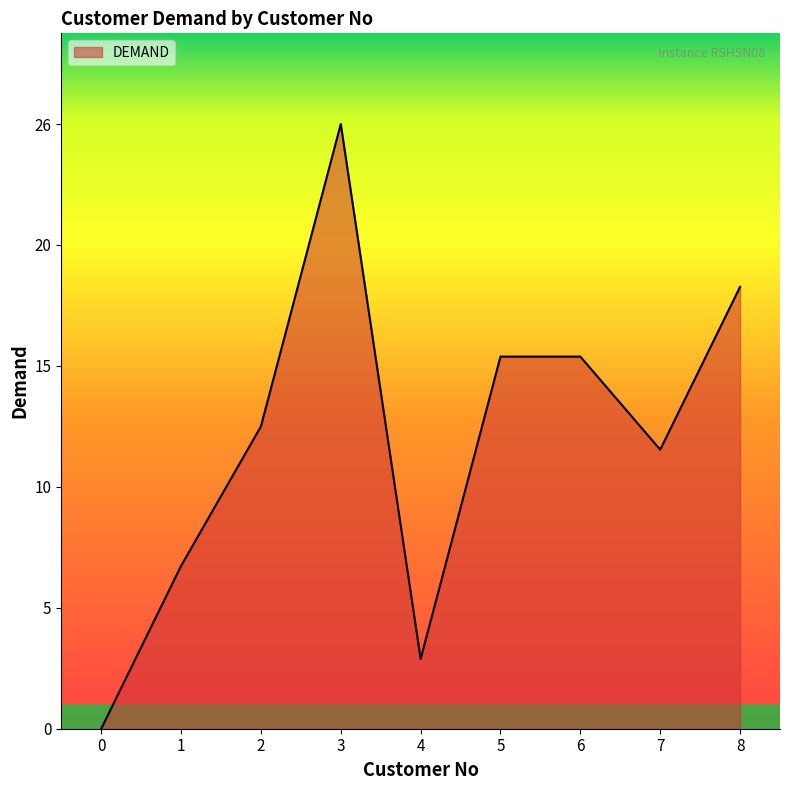

Does the chart display data point markers on the line(s)?

No